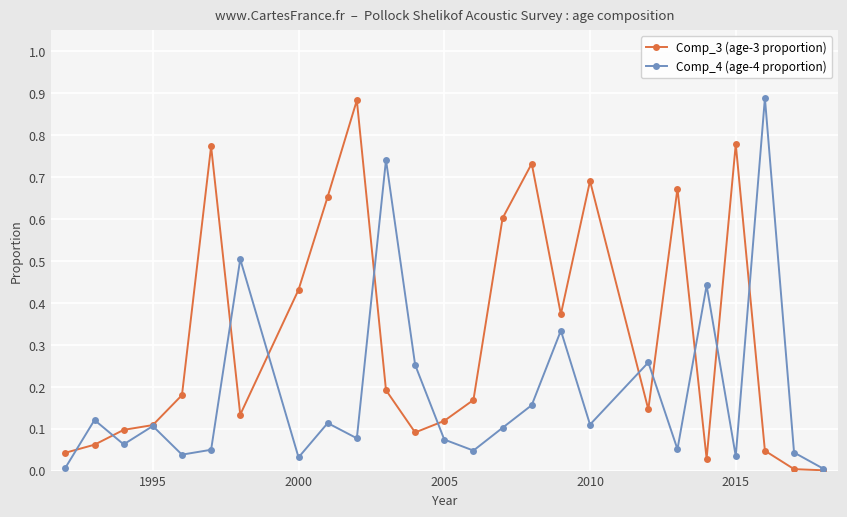

Rank the series by their average value, from lowest to highest.

Comp_4 (age-4 proportion), Comp_3 (age-3 proportion)